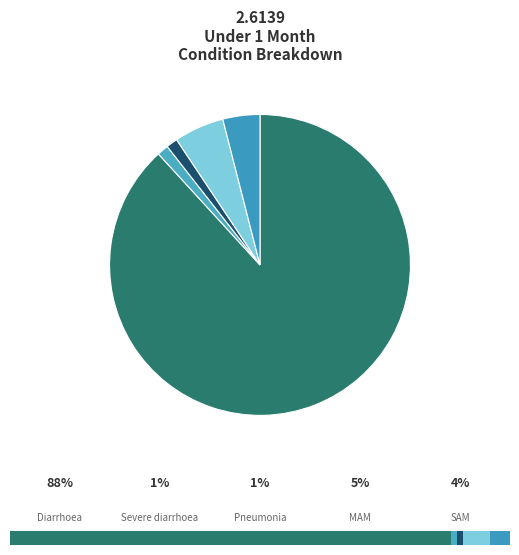

True or false: Pneumonia accounts for 11% of the total.

False